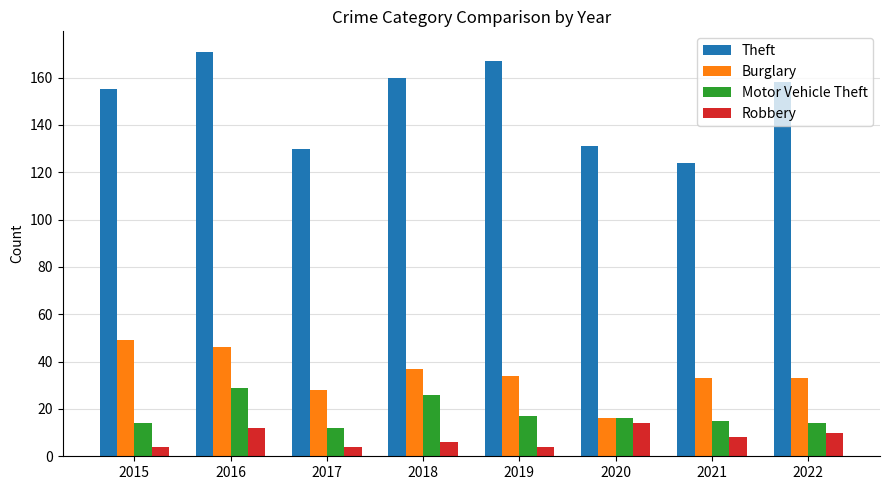

What is the value of the Robbery bar at the 6th from the left?

14